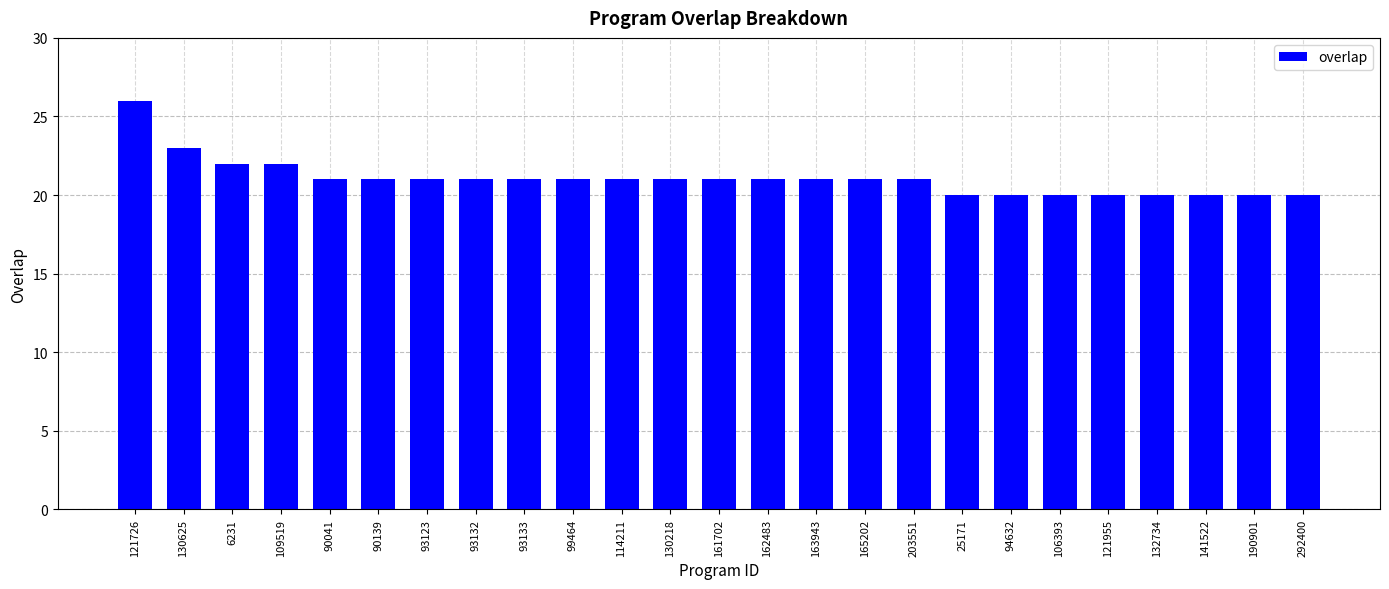

What is the ratio of the value at 162483 to the value at 93133?

1.0